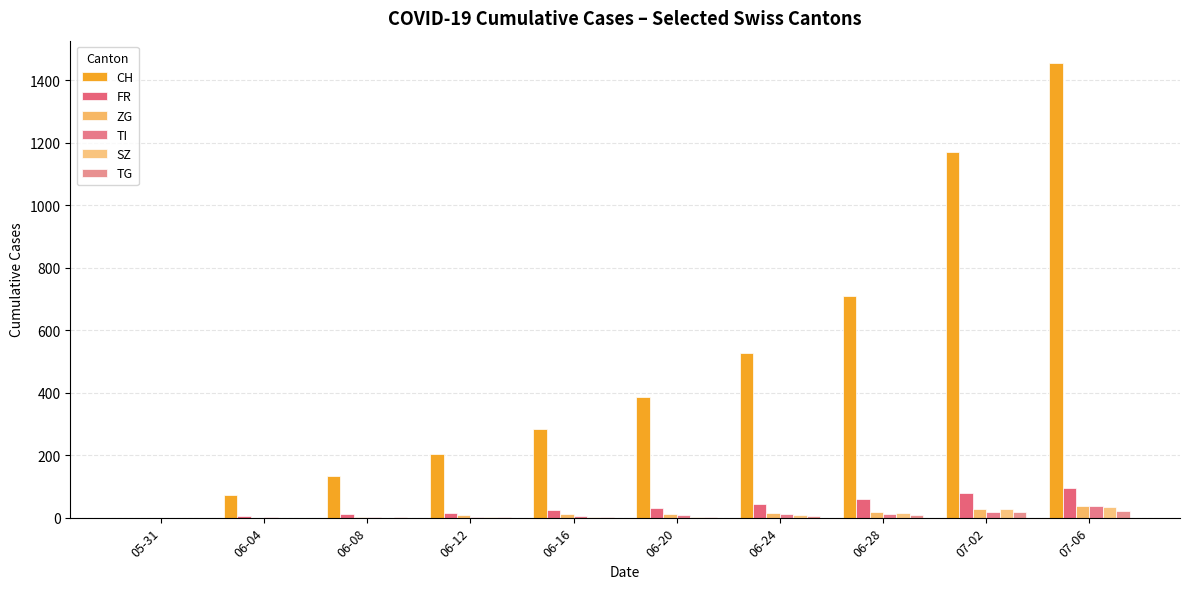

Are the bars horizontal?

No